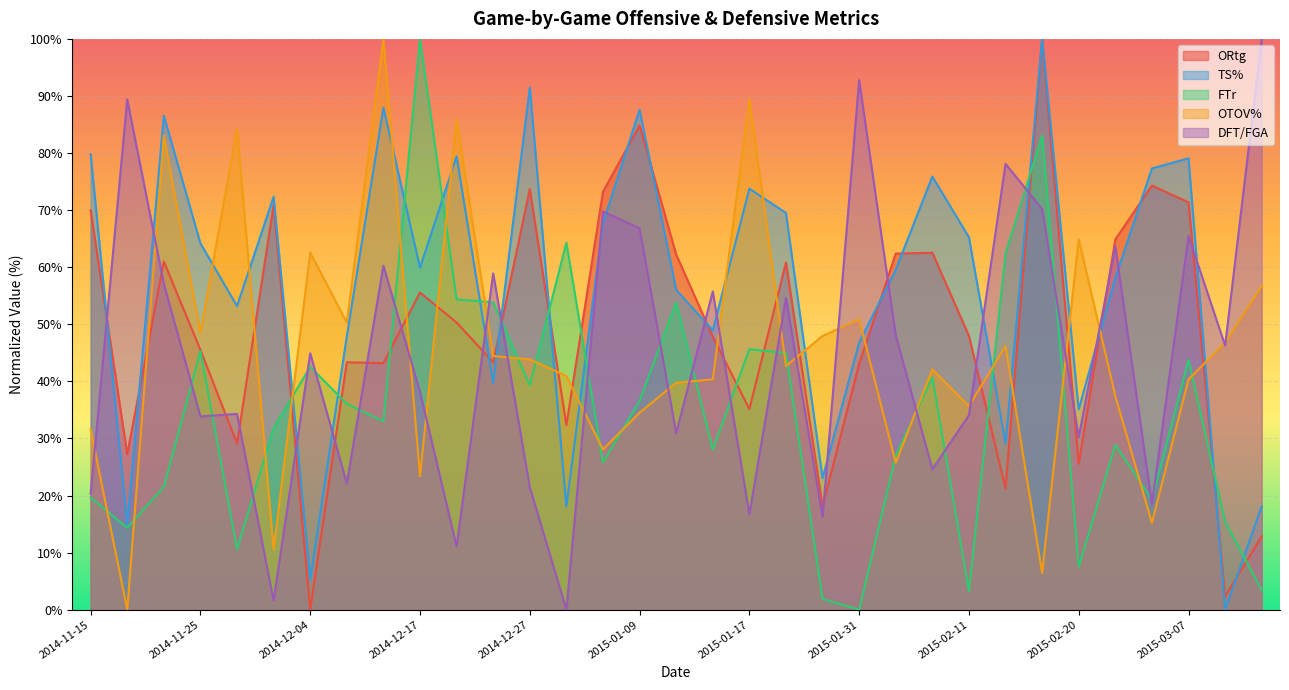

What is the sum of all DFT/FGA values?

1476.3